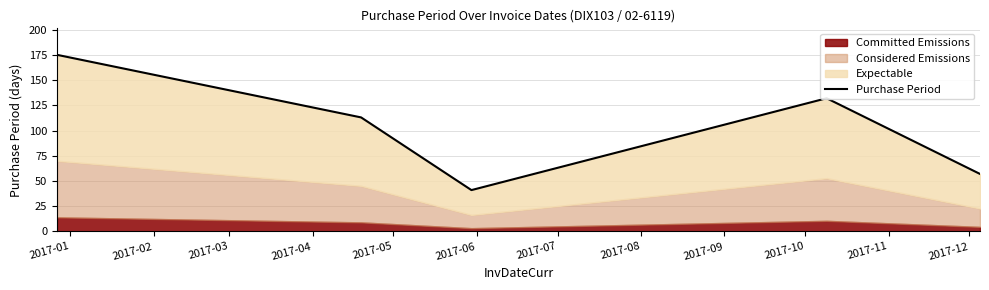

Read the value at 2017-03, to the nearest 50.

50